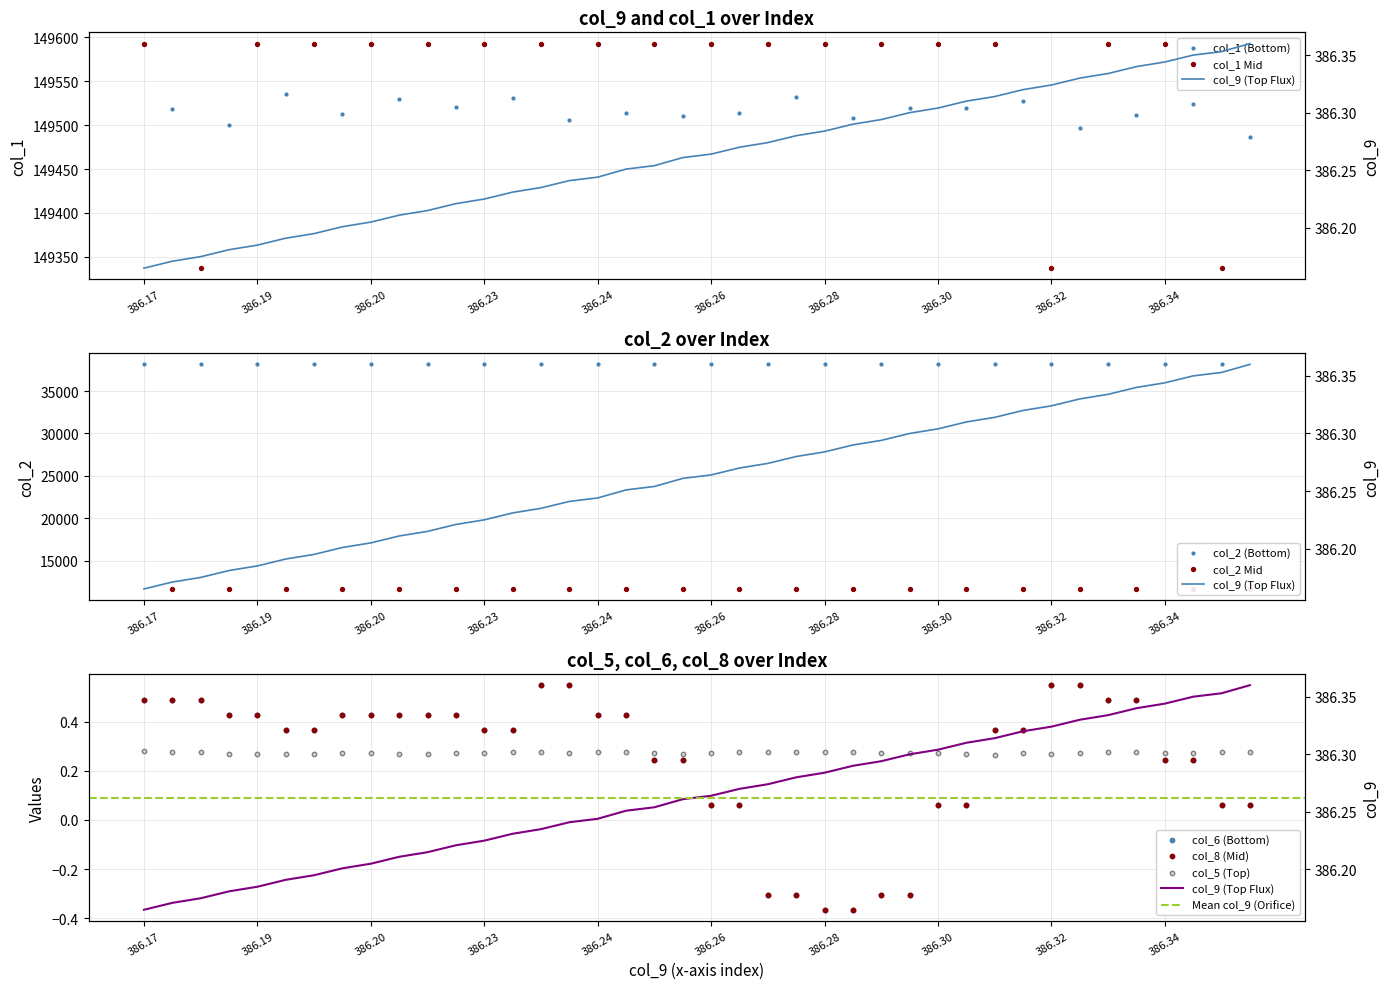

Which series has the largest total across all categories?

col_1